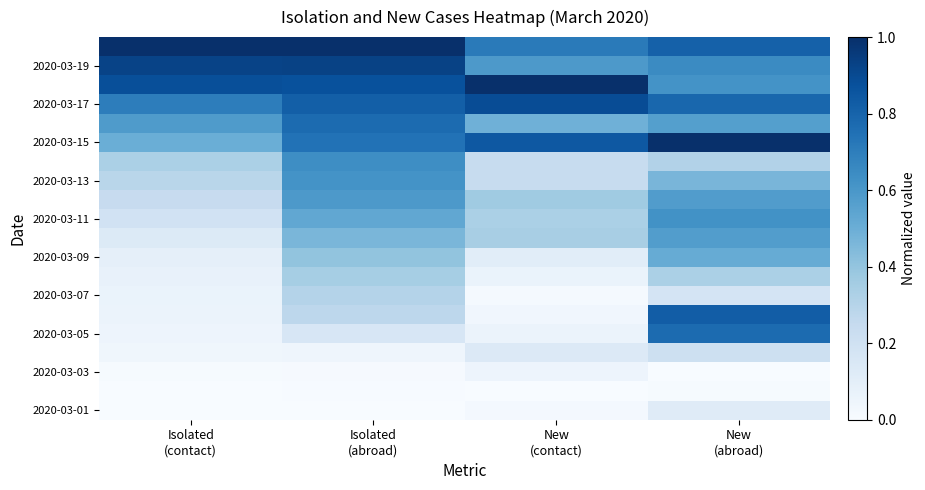

Which category has the highest value across all series?

New
(abroad)